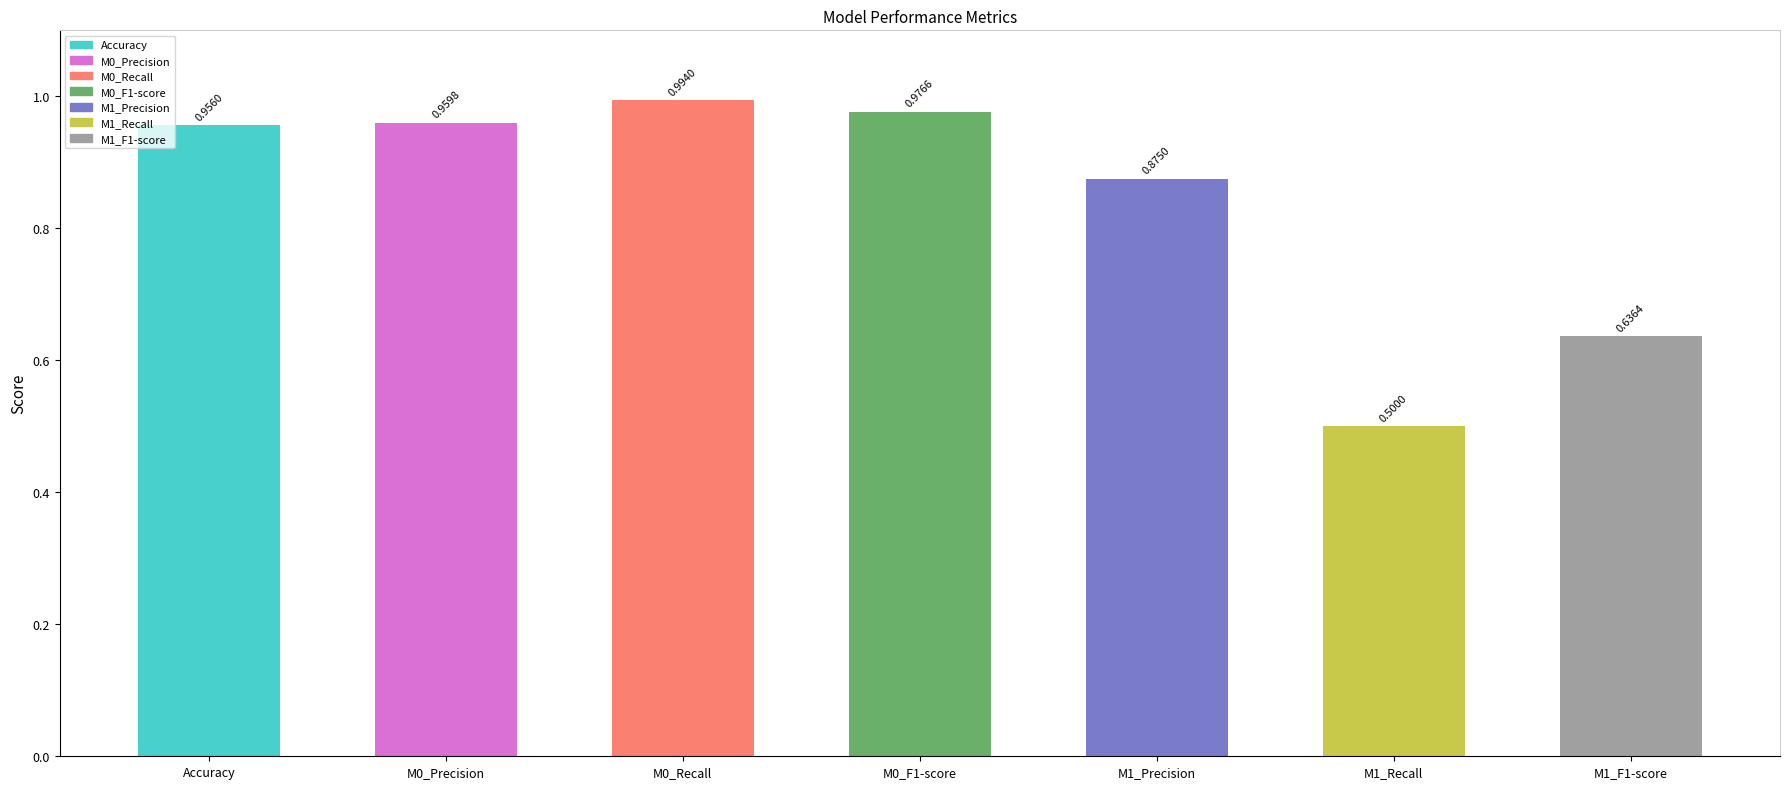

Rank the categories by value from lowest to highest.

M1_Recall, M1_F1-score, M1_Precision, Accuracy, M0_Precision, M0_F1-score, M0_Recall